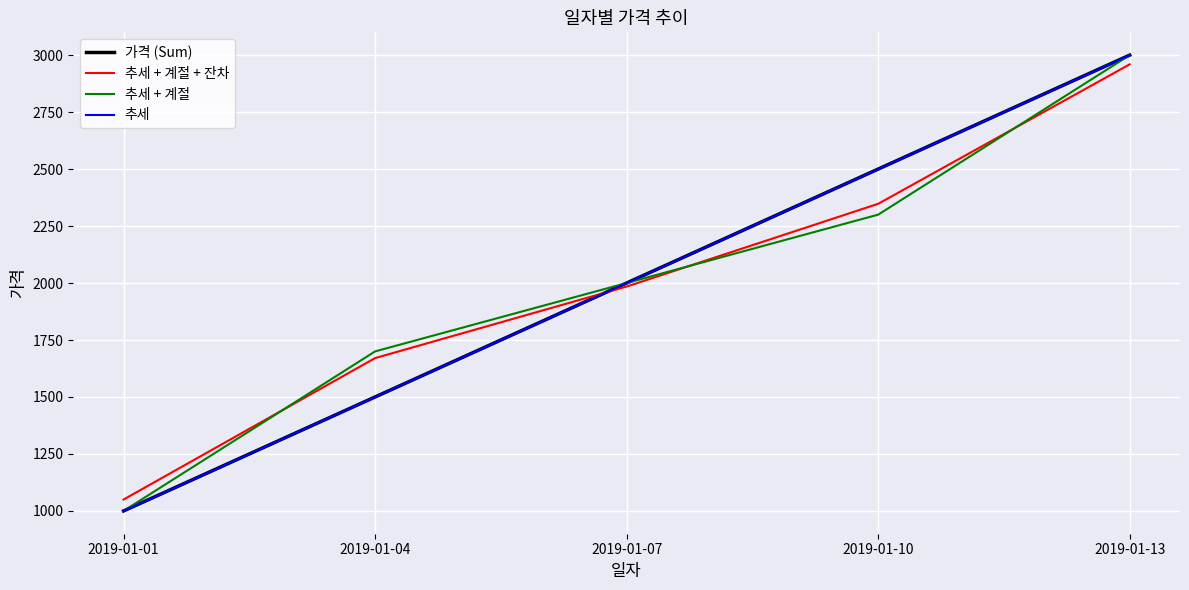

What is the total value across all series at 2019-01-07?

7984.5